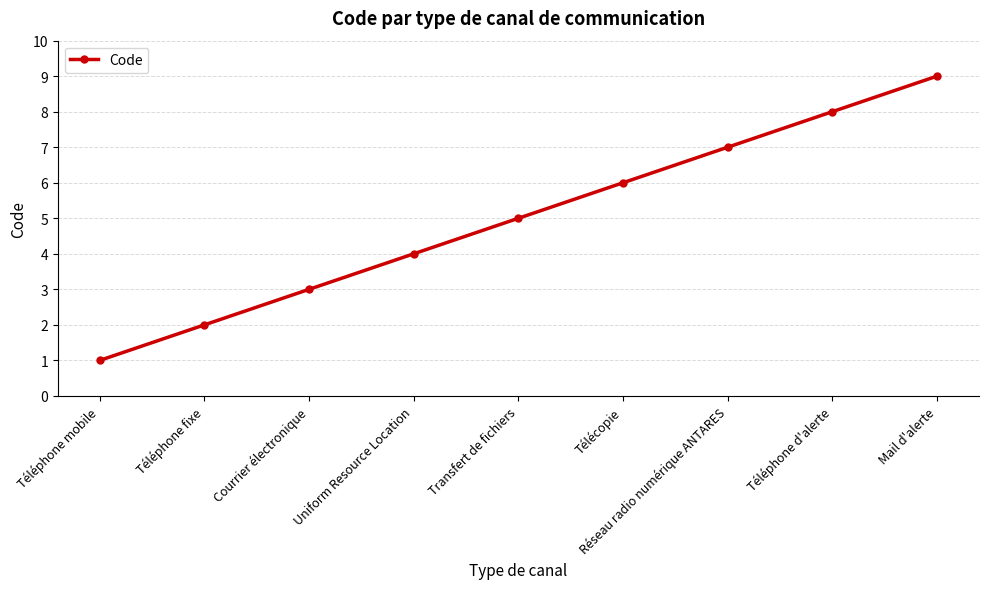

What is the difference between the maximum and minimum values?

8